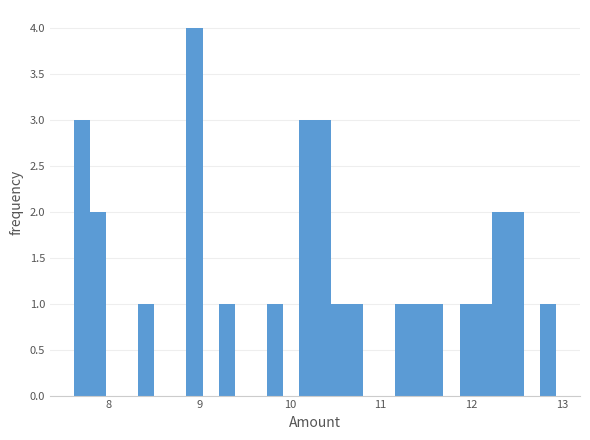

Around what value on the x-axis is the tallest bar? Give the approximate position of its centre, as read against the axis.

8.9